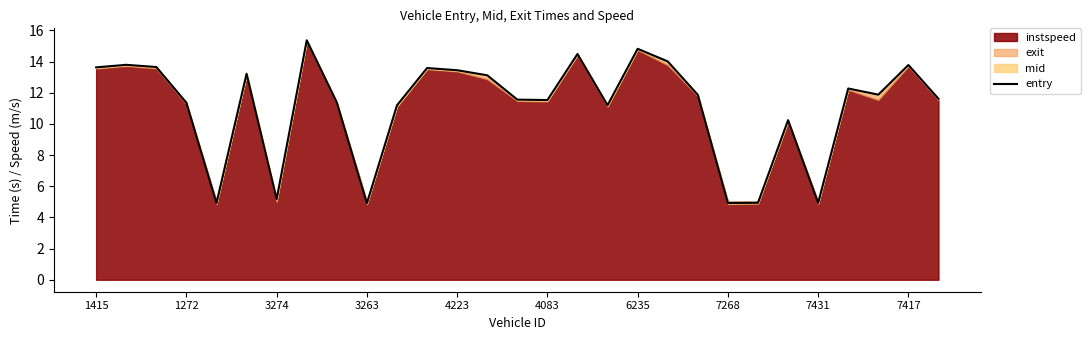

Where does the data first go above 11?

1415